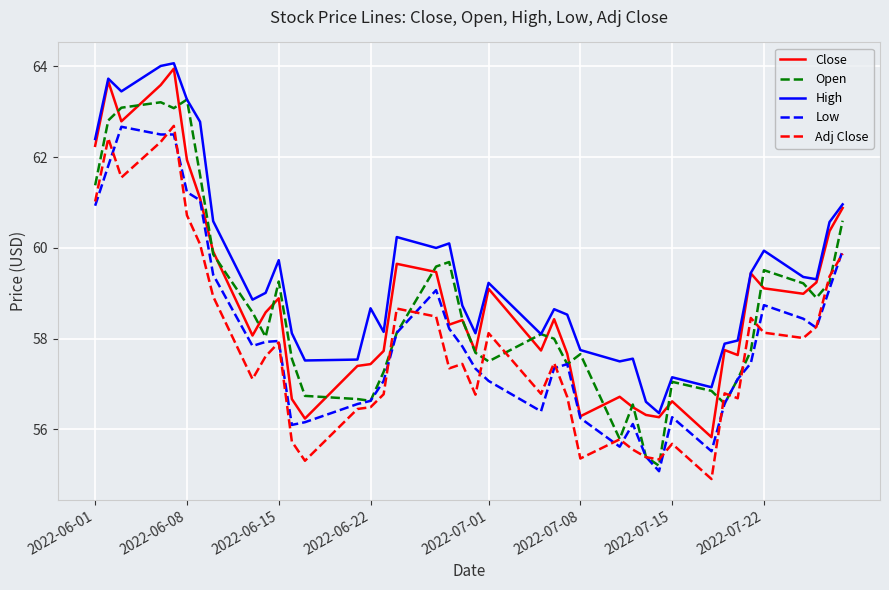

True or false: High and Low cross at least once.

False